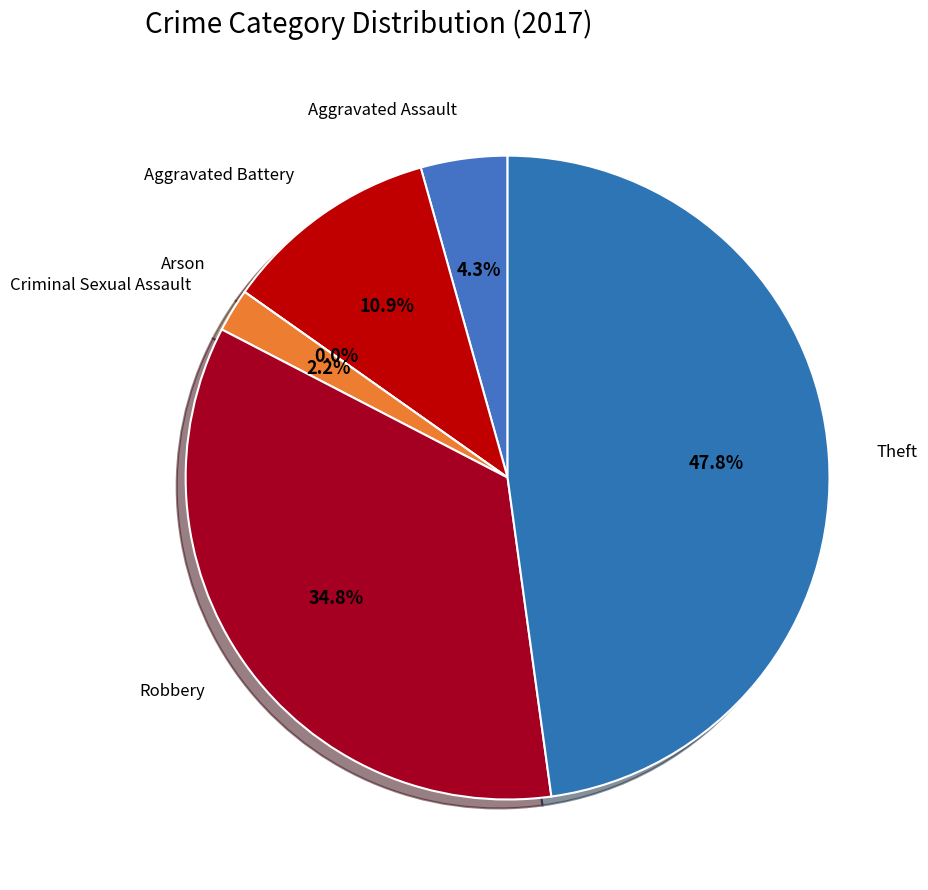

Between Arson and Robbery, which is larger?

Robbery